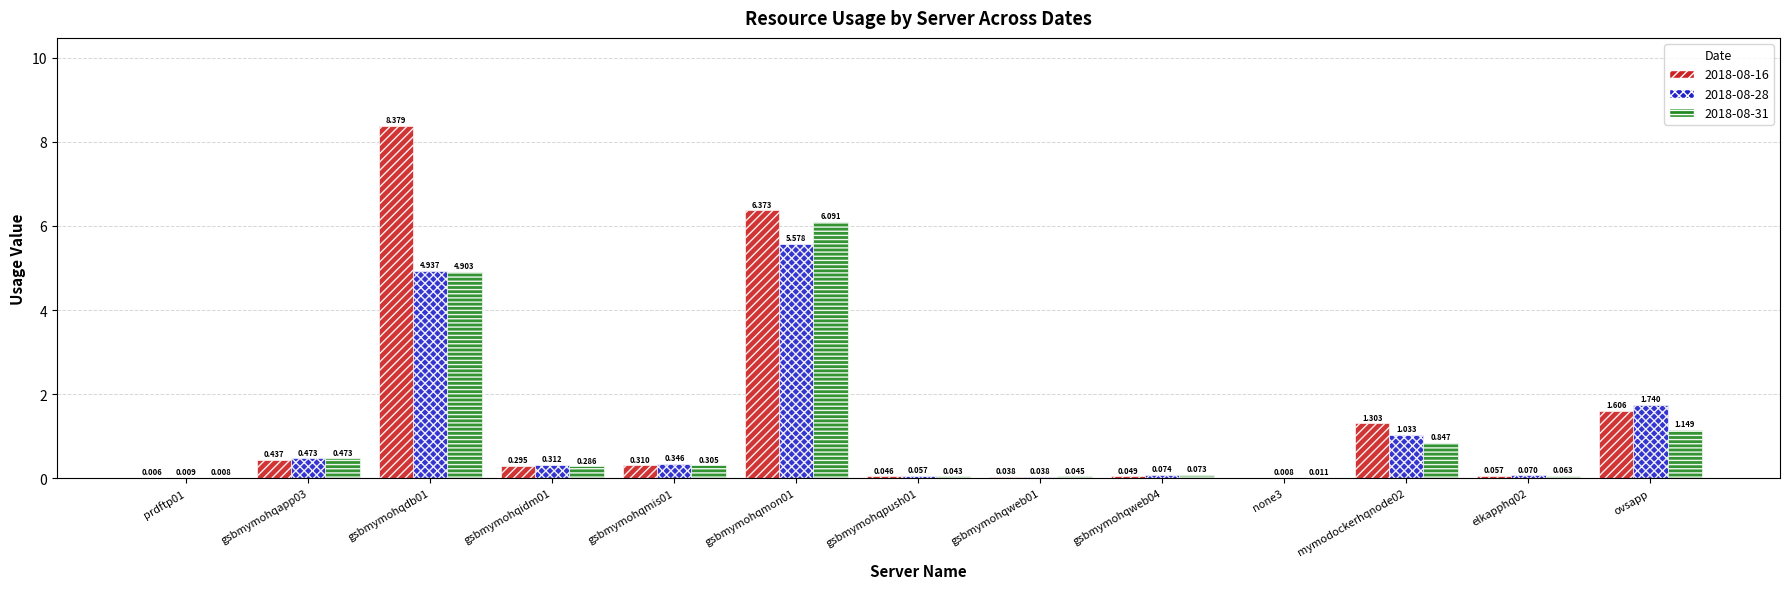

How many distinct data groups are displayed?

3